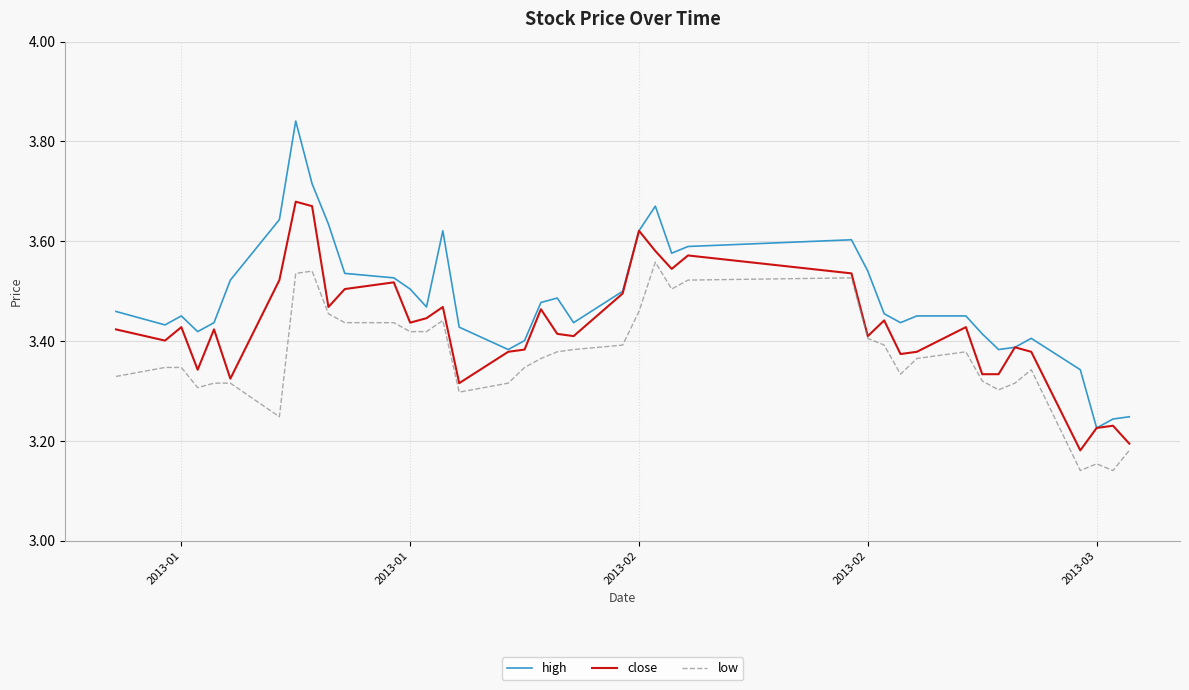

Which series has the widest spread of values?

high